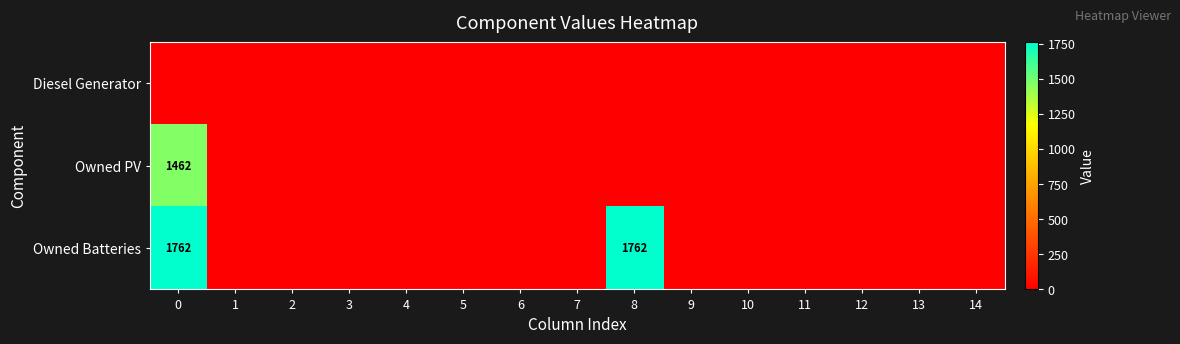

List the series in order of their overall mean, lowest first.

row_0, row_1, row_2